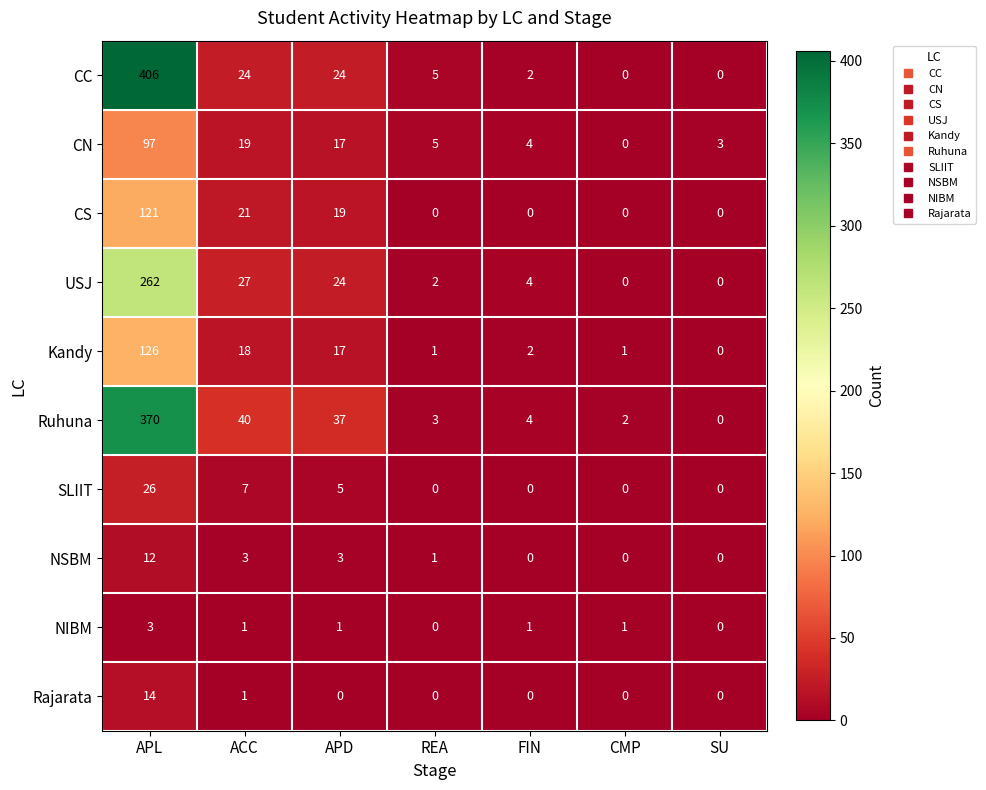

At which category is the sum across all series the highest?

APL